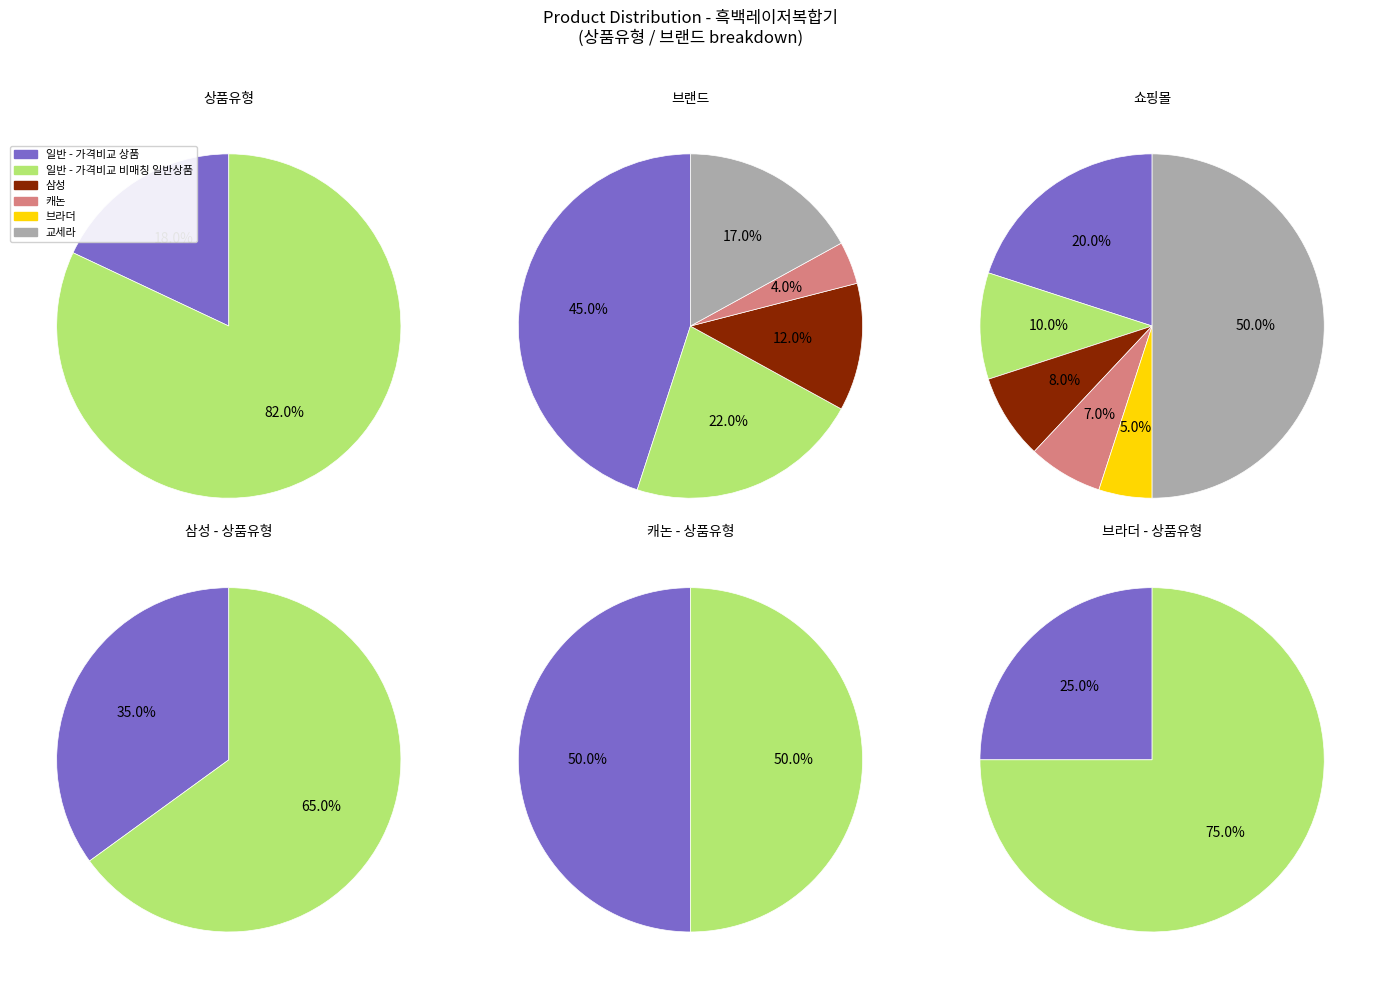

What portion of the pie excludes 일반 - 가격비교 비매칭 일반상품?

18.0%